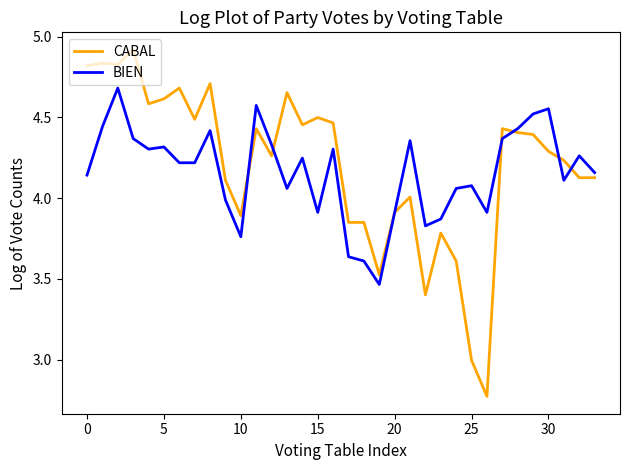

Rank the series by their maximum value, from highest to lowest.

CABAL, BIEN